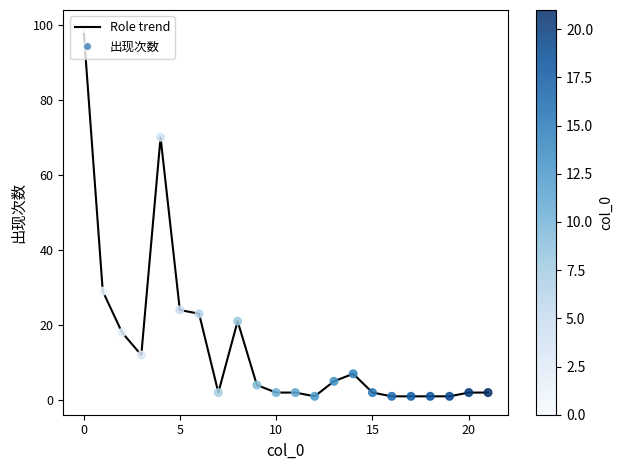

What is the difference between the maximum and minimum values?

98